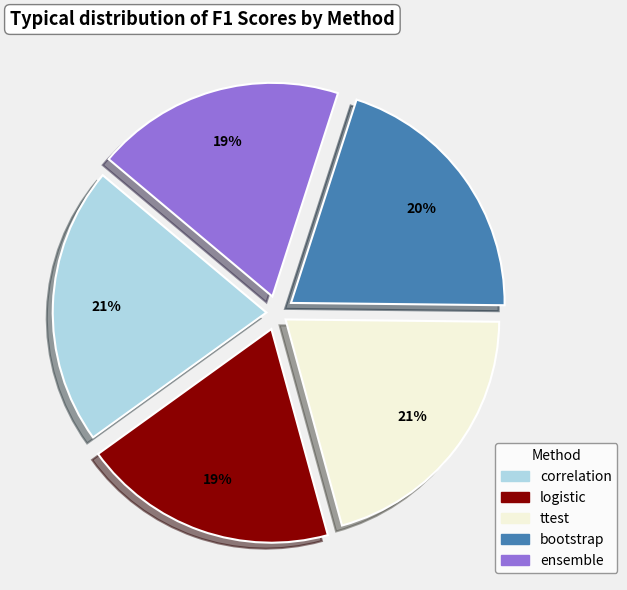

To the nearest percent, what percentage of the pie is bootstrap?

20%